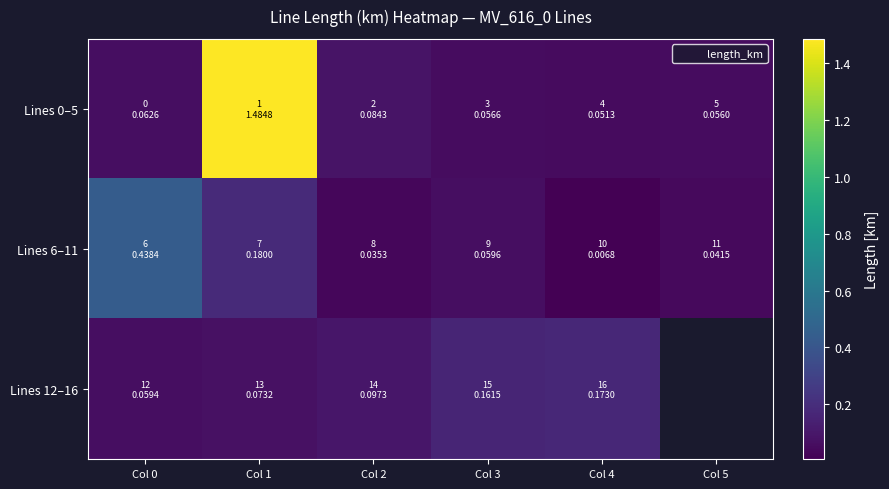

Rank the categories by Lines 12–16 value from lowest to highest.

Col 0, Col 1, Col 2, Col 3, Col 4, Col 5